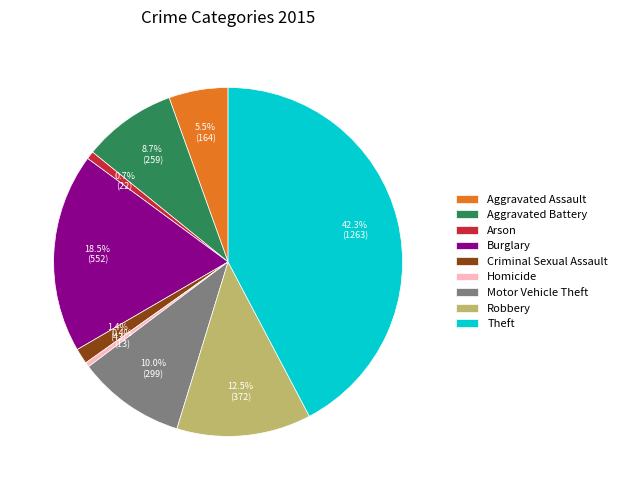

What portion of the pie excludes Aggravated Assault?

94.5%